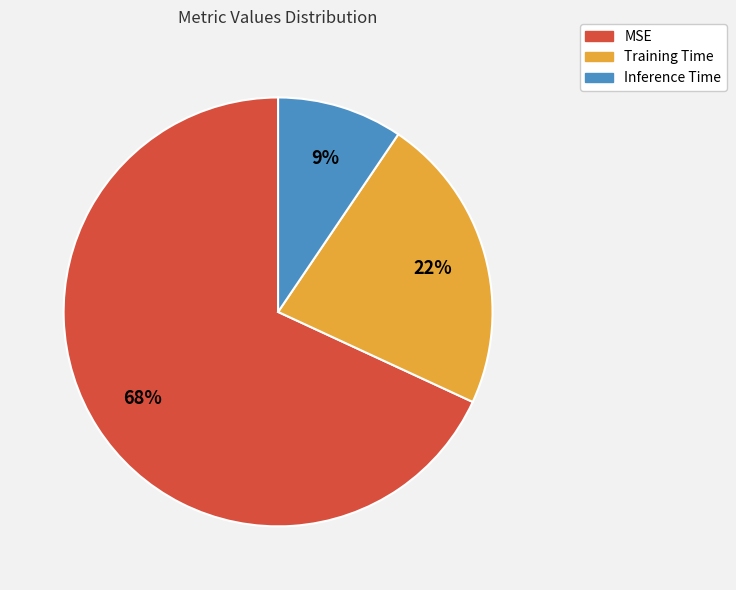

To the nearest percent, what portion does Inference Time represent?

9%